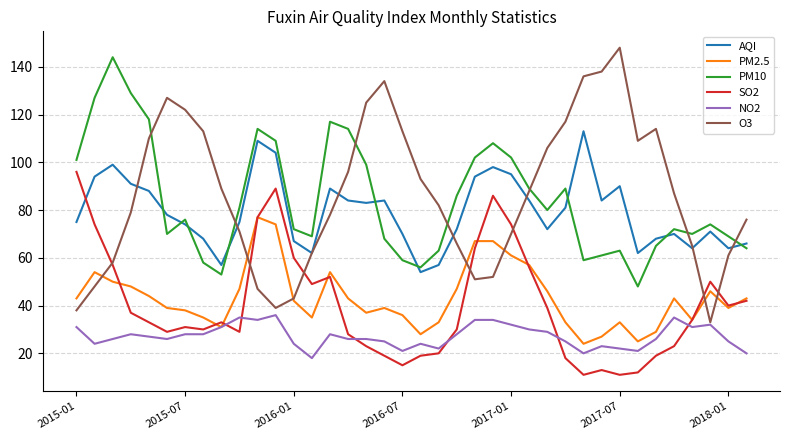

What is the maximum value shown in the chart?

148